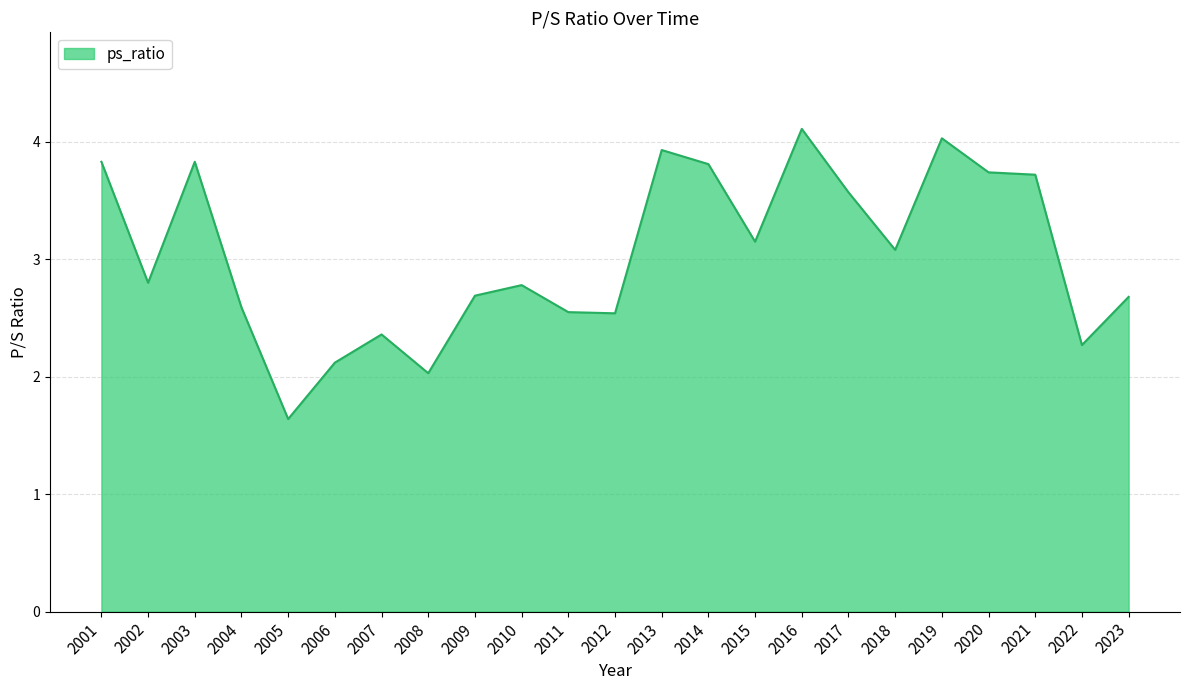

How many lines are shown in the chart?

1